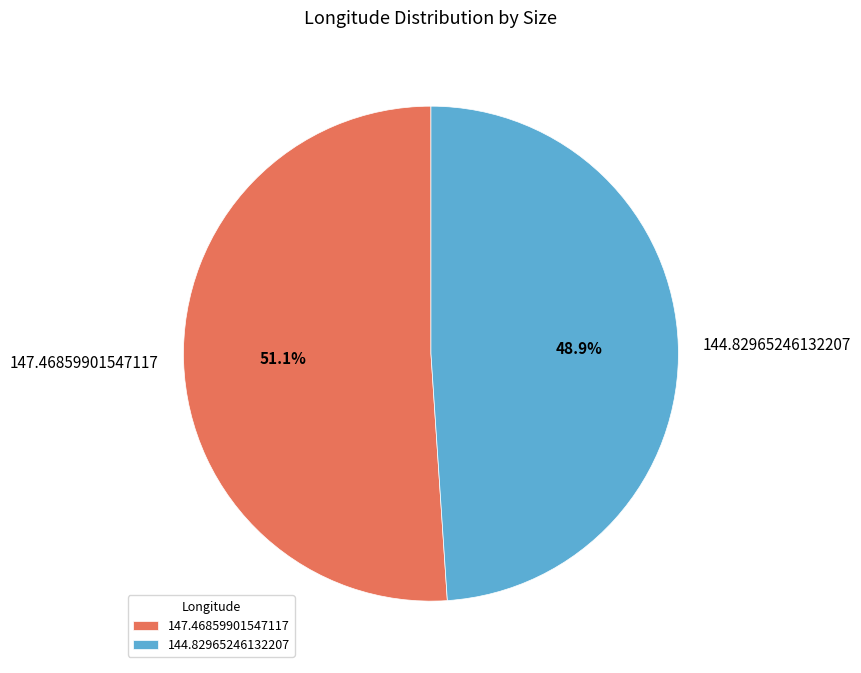

Is the sum of 144.82965246132207 and 147.46859901547117 greater than half?

Yes